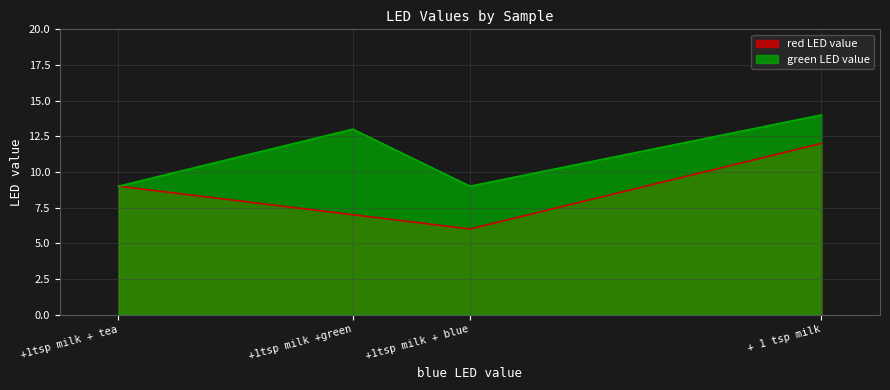

What position from the left is +1tsp milk +green?

2